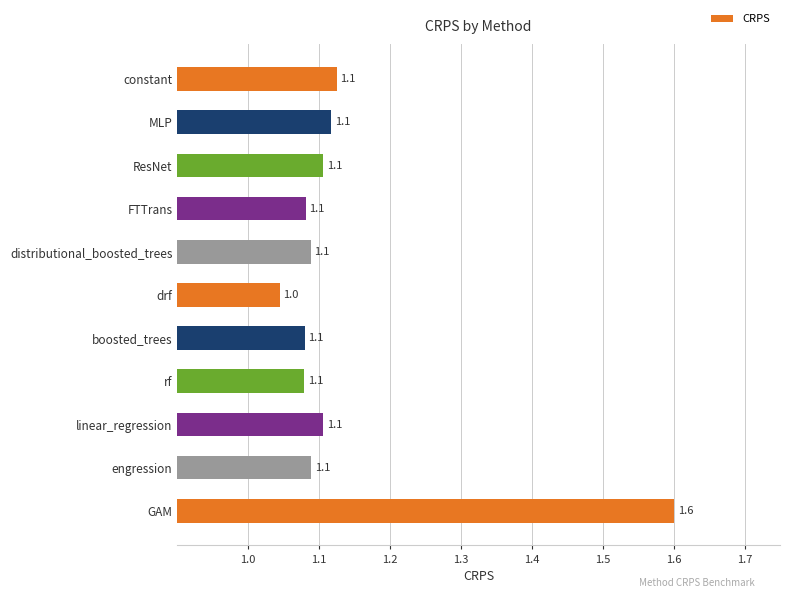

The value at FTTrans is 1.8. True or false?

False